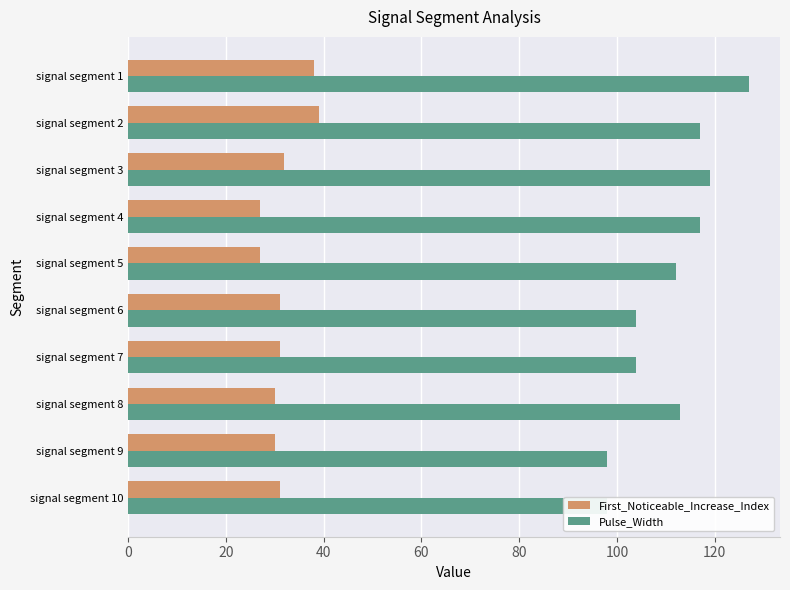

What are all the series names shown in the legend?

First_Noticeable_Increase_Index, Pulse_Width